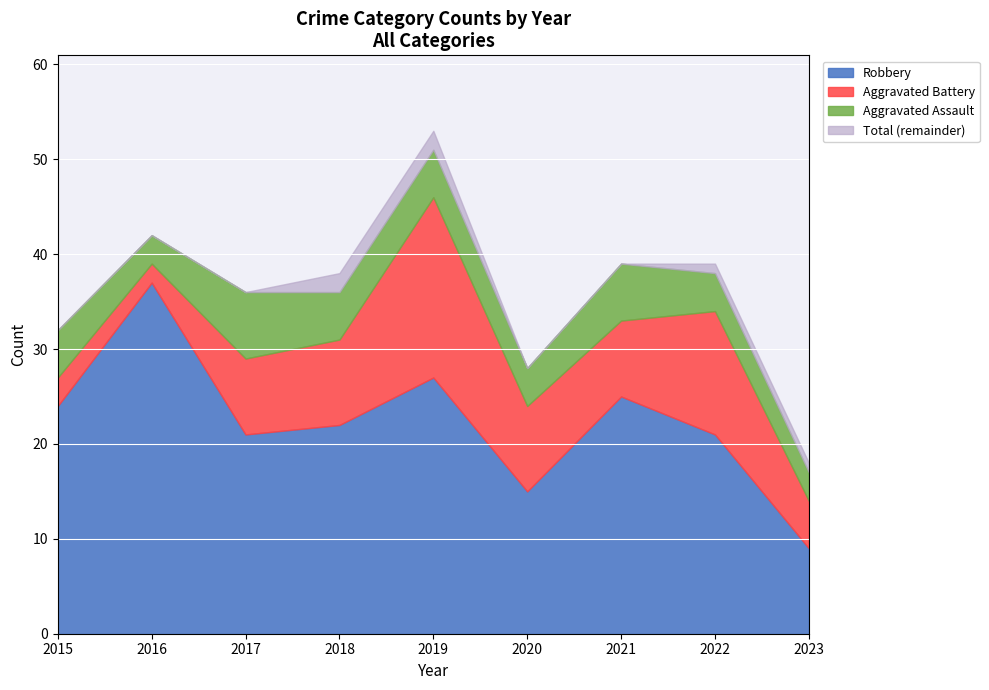

True or false: Aggravated Assault has more than 1 points higher than both neighbors.

True